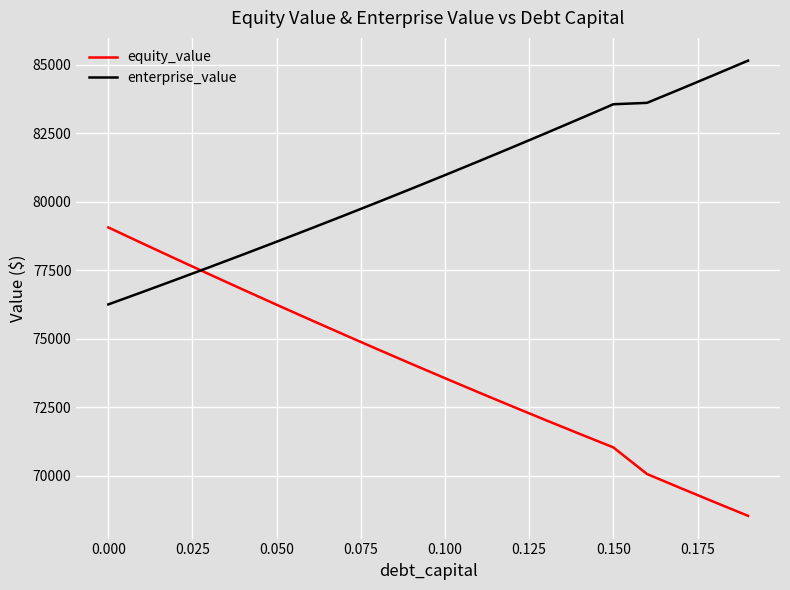

How many lines are shown in the chart?

2